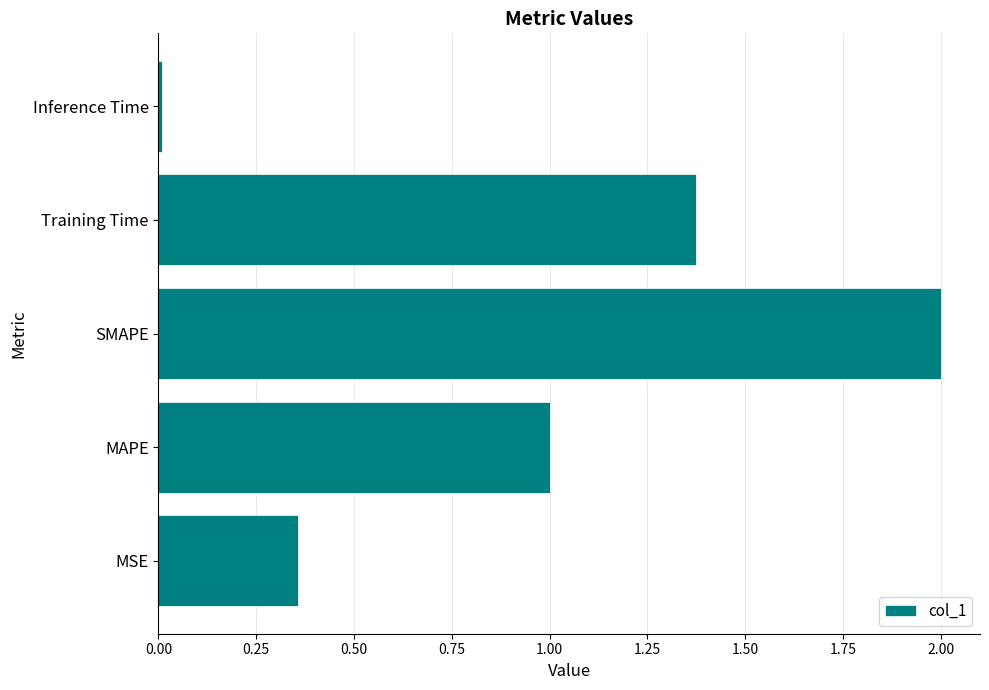

What is the sum of all values?

4.7